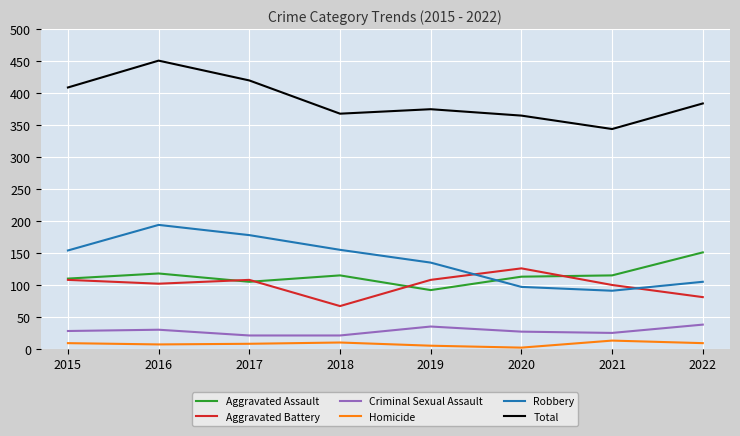

Which series has the largest total across all categories?

Total